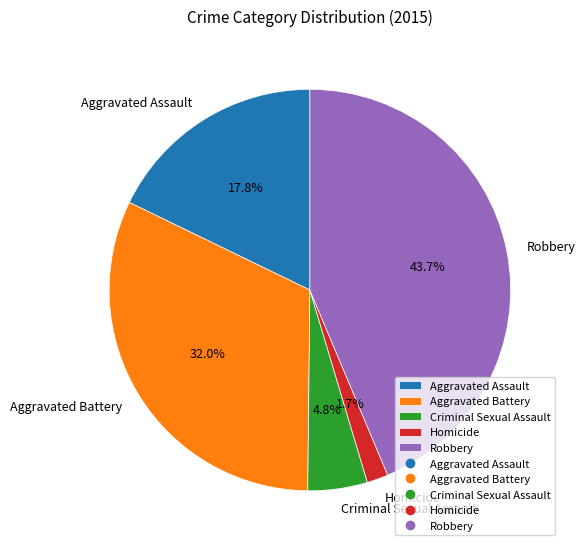

To the nearest percent, what is the difference between the Aggravated Battery and Aggravated Assault slice percentages?

14%